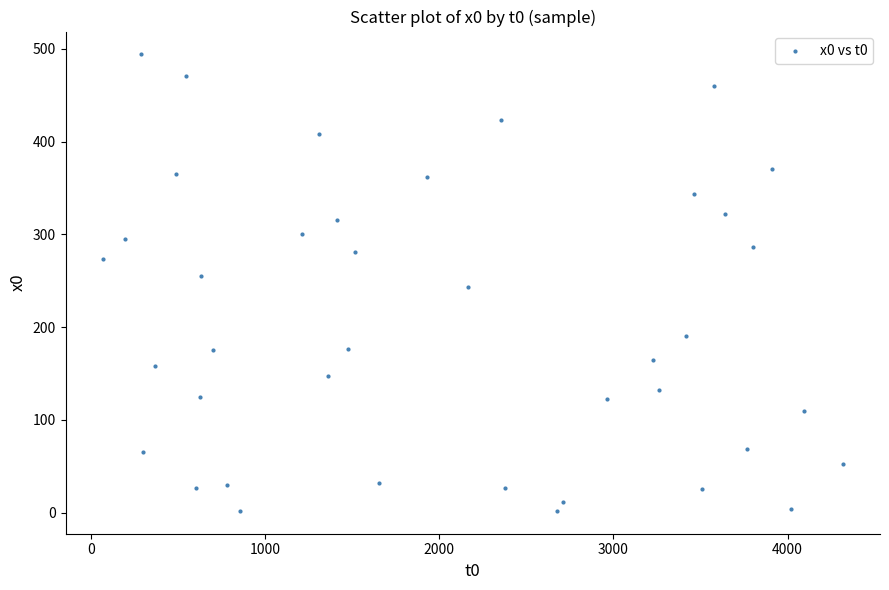

What is the range of X values (max minus min)?

4252